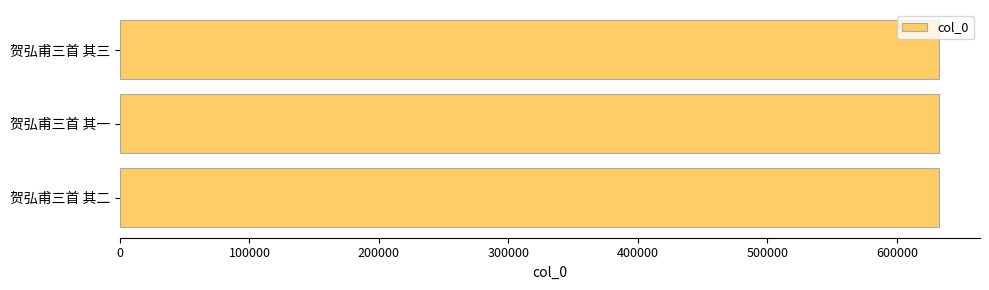

Count the number of categories in the chart.

3